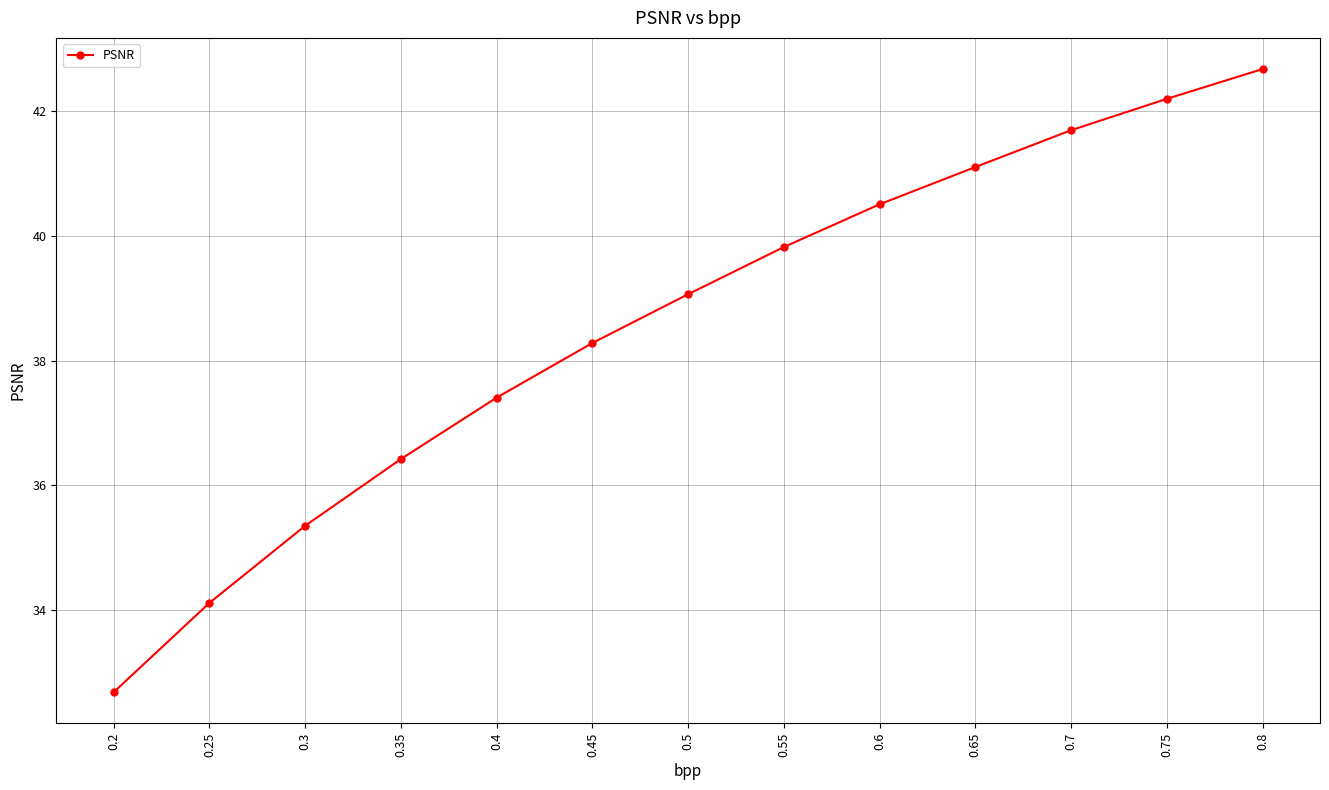

How many lines are shown in the chart?

1